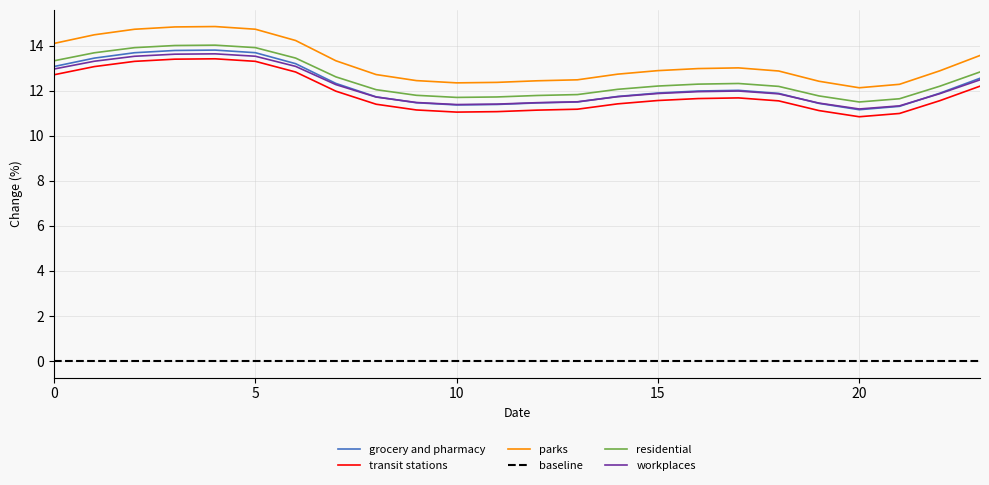

True or false: parks and residential intersect in this chart.

False